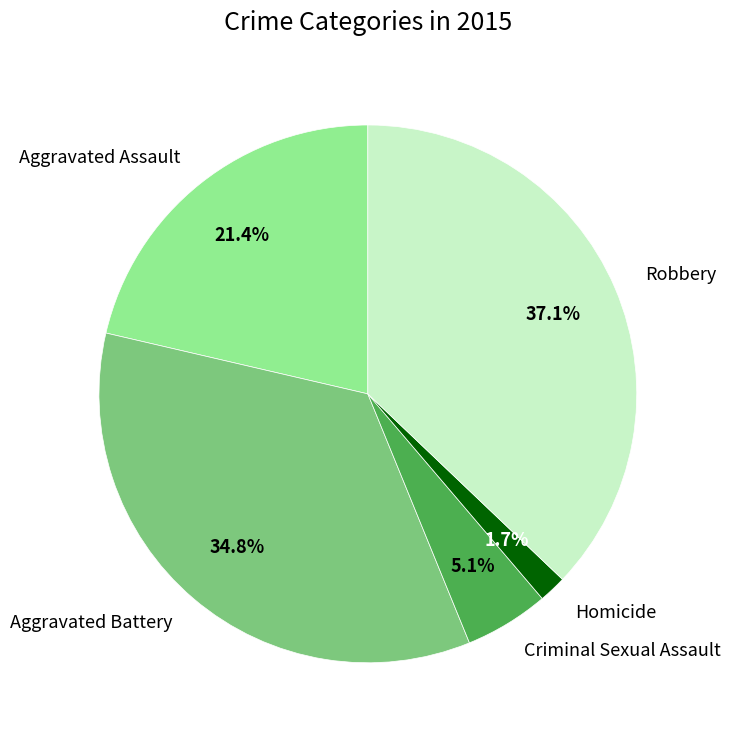

What is the largest slice in the pie chart?

Robbery